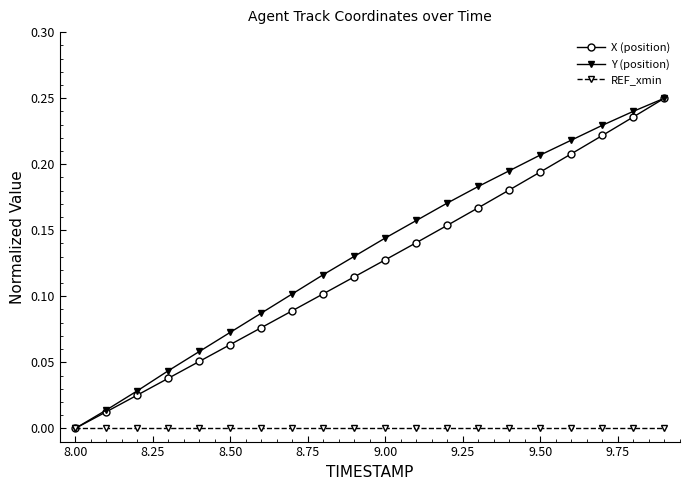

True or false: X (position) has more than 0 interior local peaks.

False